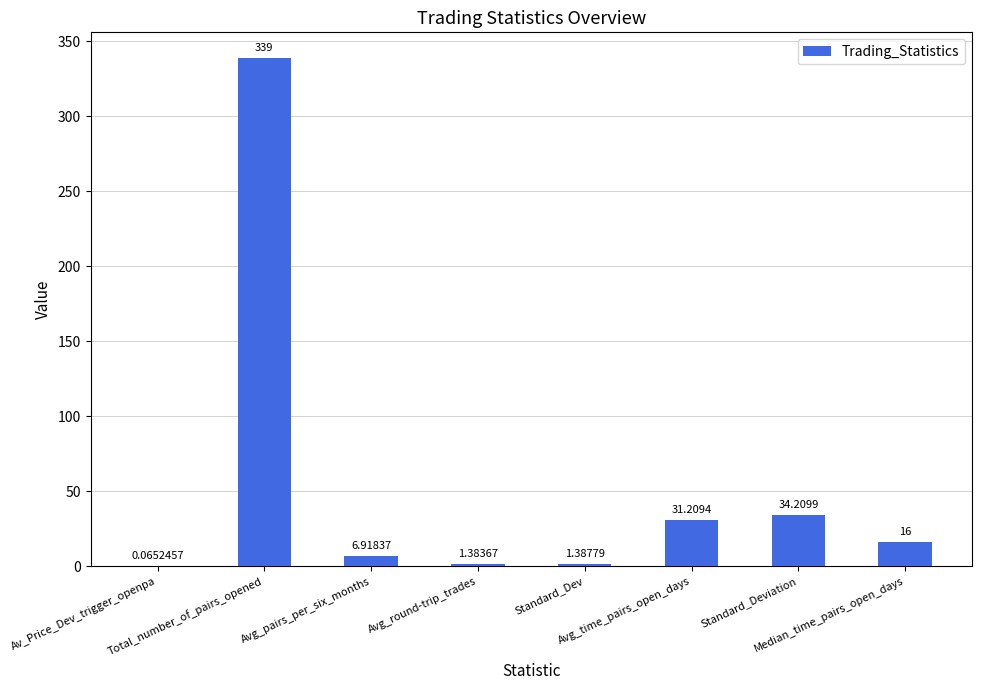

The value at Avg_round-trip_trades is 2.4. True or false?

False